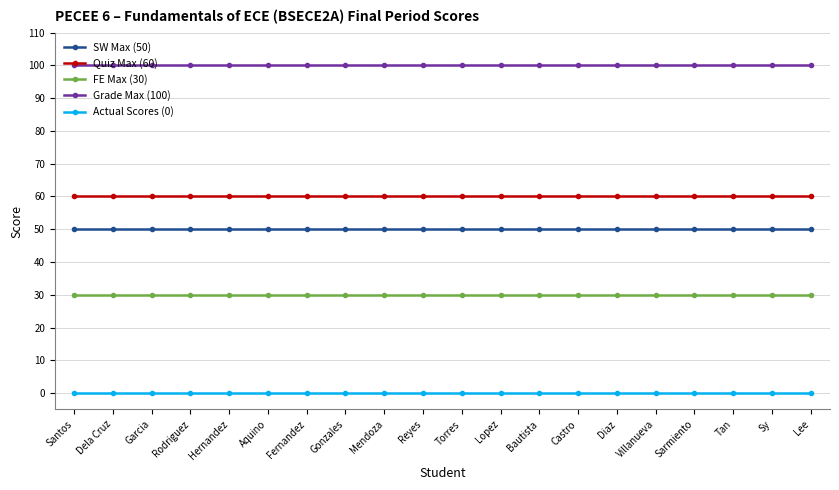

What is the difference between the highest and lowest values at Gonzales?

100